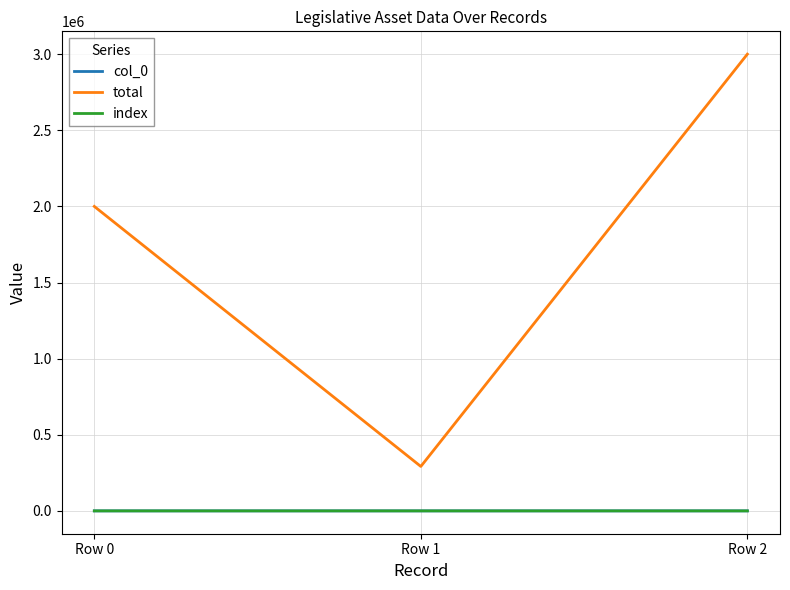

Reading left to right, what are all the values shown in this chart?

col_0: Row 0=48	Row 1=49	Row 2=50
total: Row 0=2000000	Row 1=292000	Row 2=3000000
index: Row 0=48	Row 1=49	Row 2=50